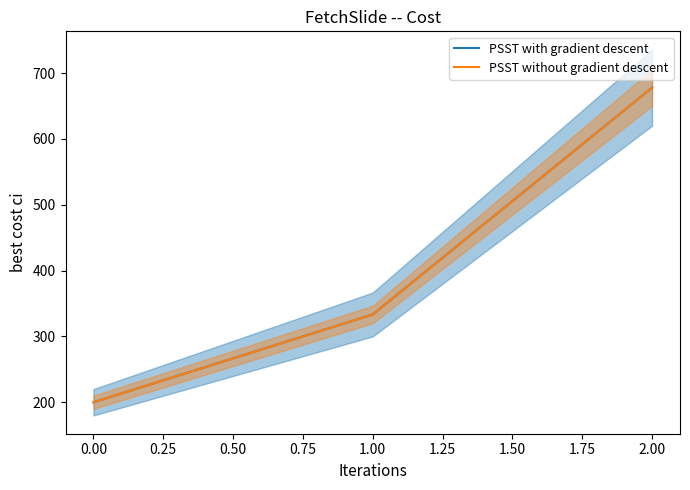

Which series changed the most between 1.00 and 2.00?

PSST with gradient descent